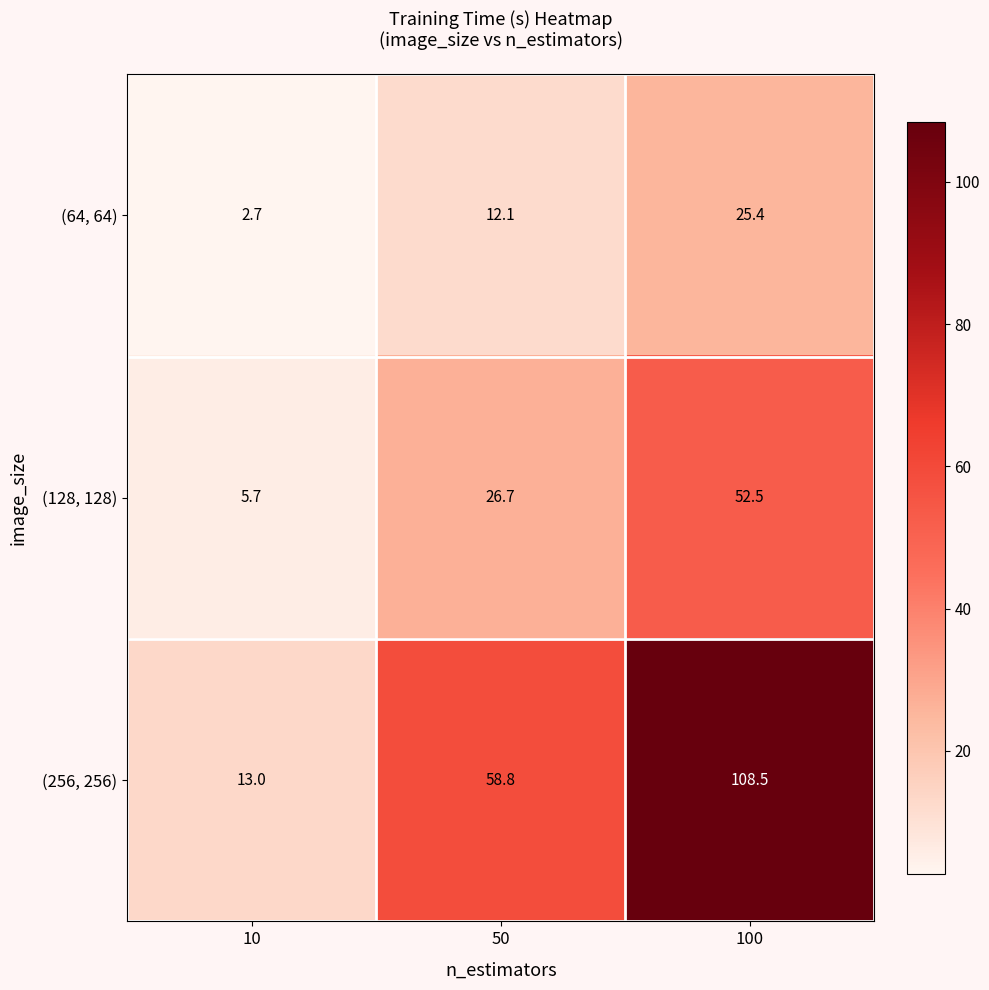

Rank the series by their average value, from lowest to highest.

(64, 64), (128, 128), (256, 256)